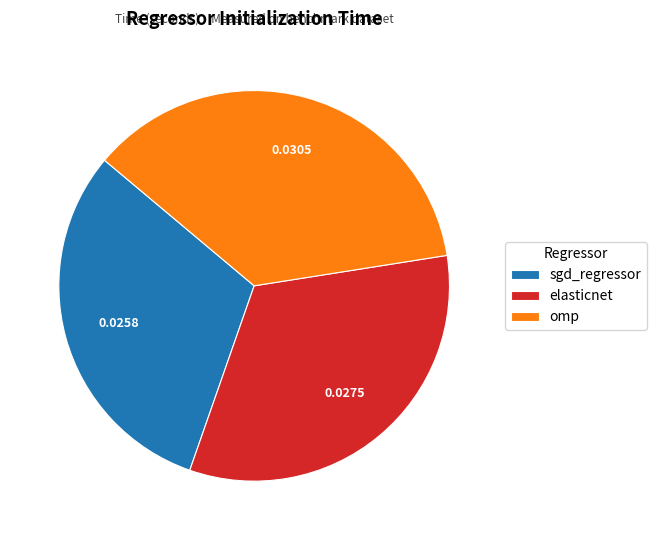

Does any single category account for the majority?

No